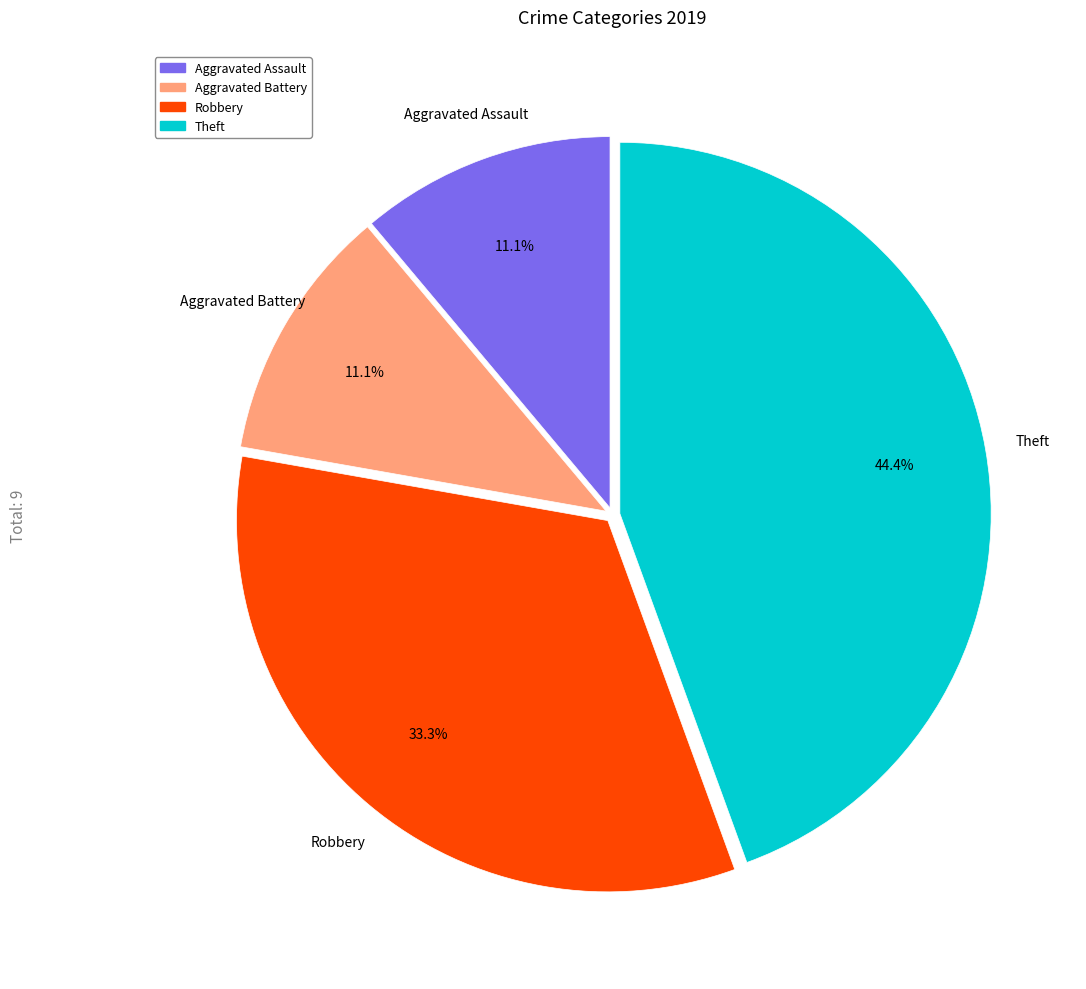

Is there any slice that represents more than half of the pie?

No